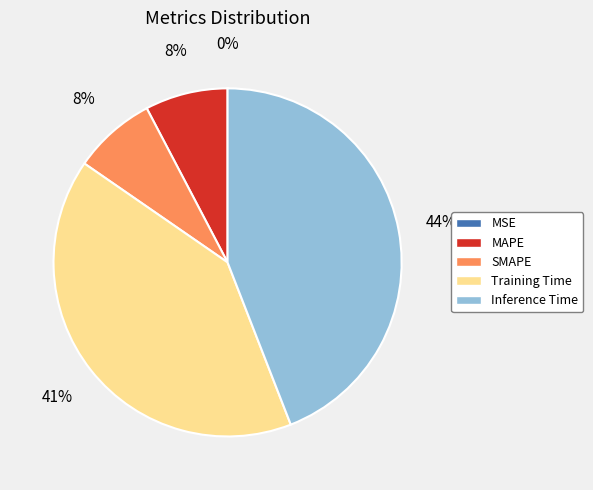

Do MAPE and Training Time together represent more than half of the pie?

No